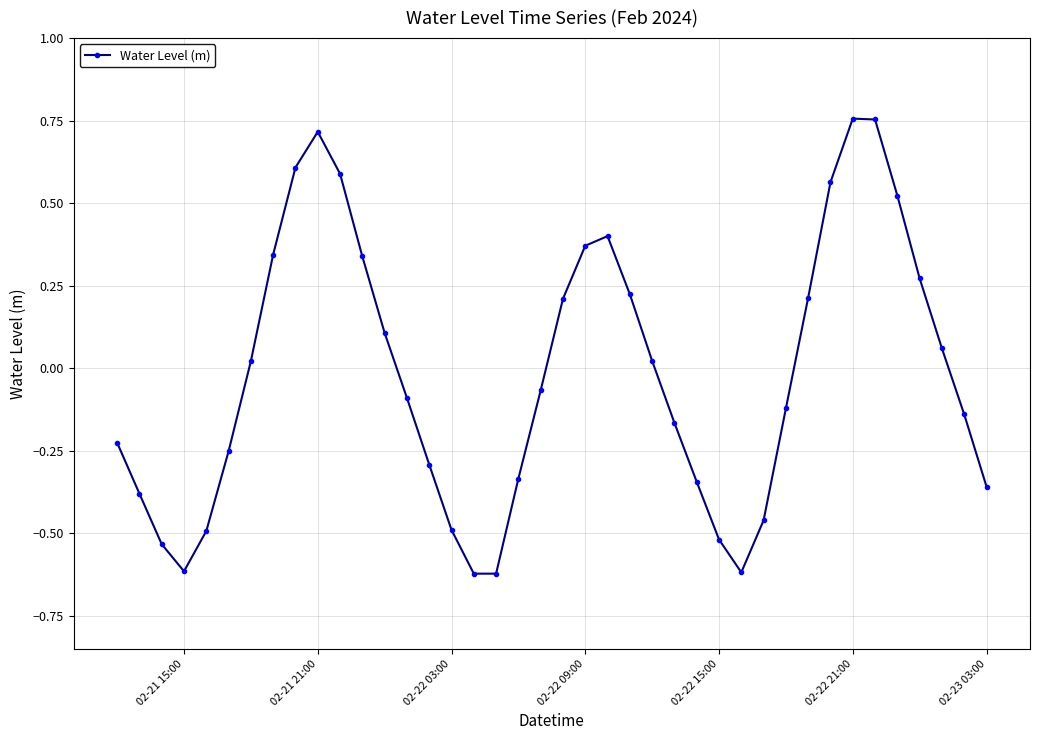

How many interior local peaks (higher than both neighbors) does the data have?

3